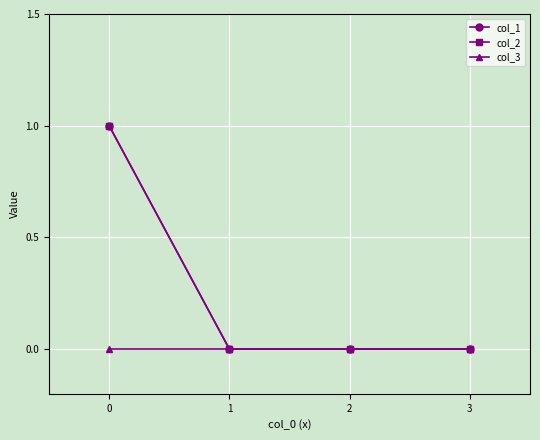

Does the chart display data point markers on the line(s)?

Yes